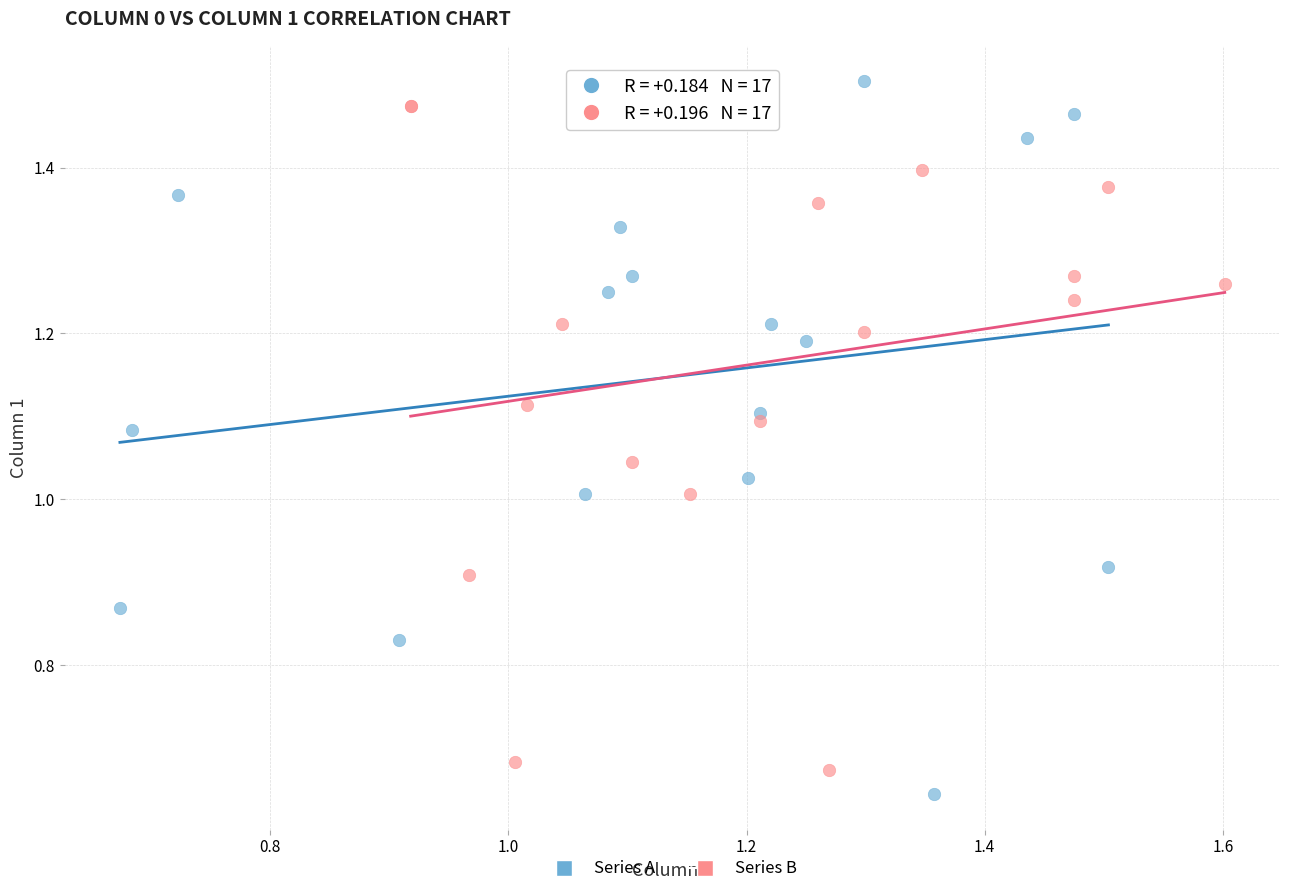

Which series has the widest spread of Y values?

Series A